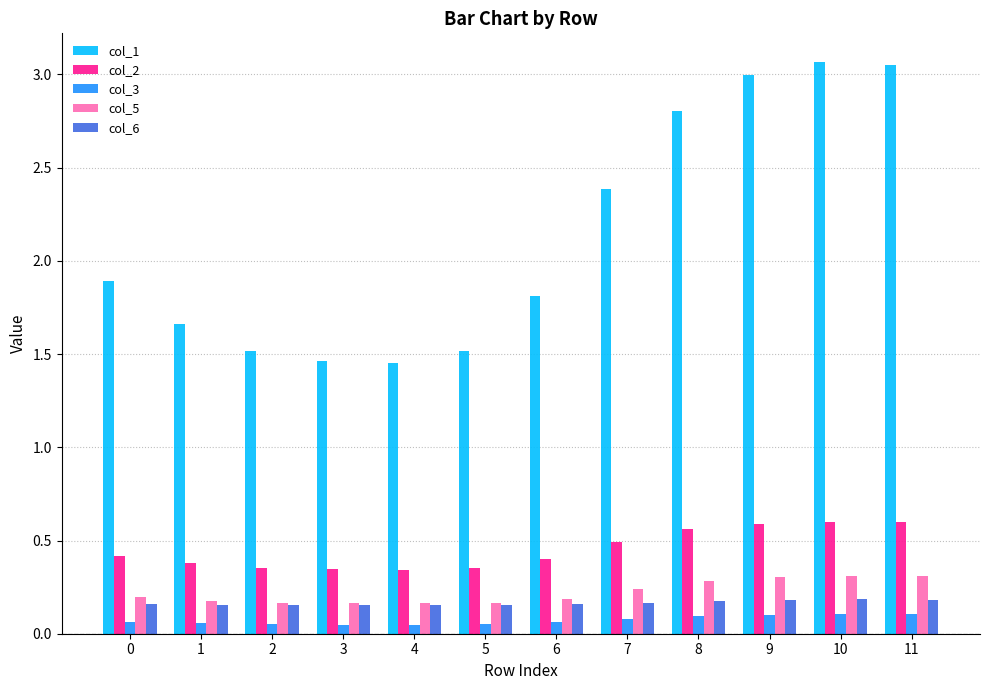

Rank the series by their maximum value, from highest to lowest.

col_1, col_2, col_5, col_6, col_3